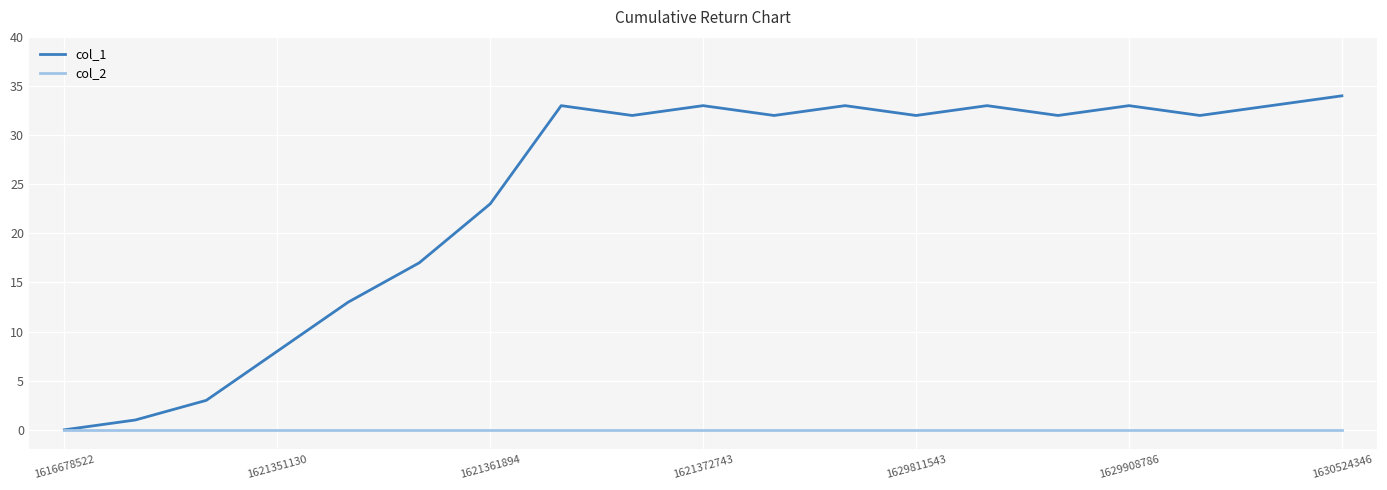

Which series has the largest range (max minus min)?

col_1